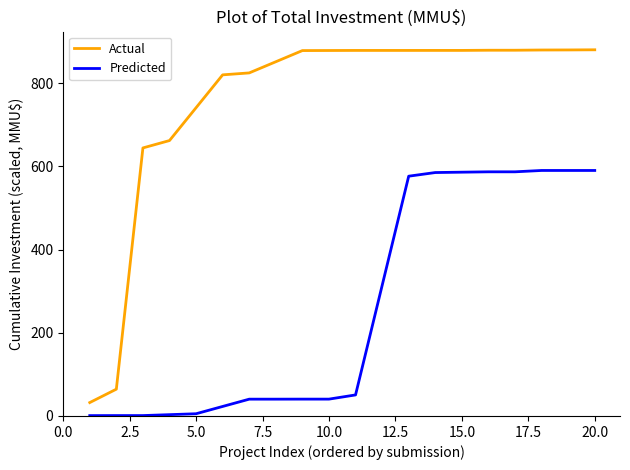

True or false: Predicted and Actual cross at least once.

False